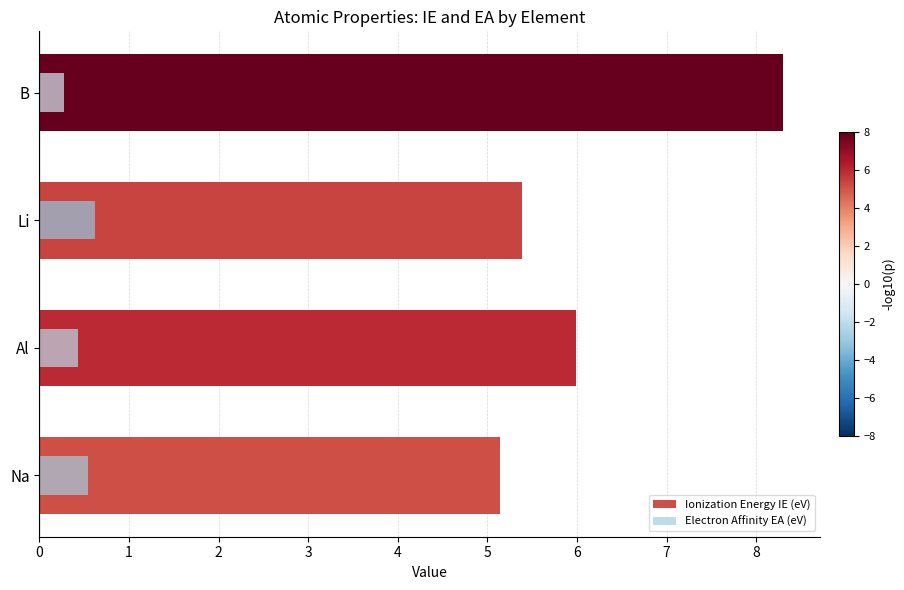

How many series are shown in this chart?

2